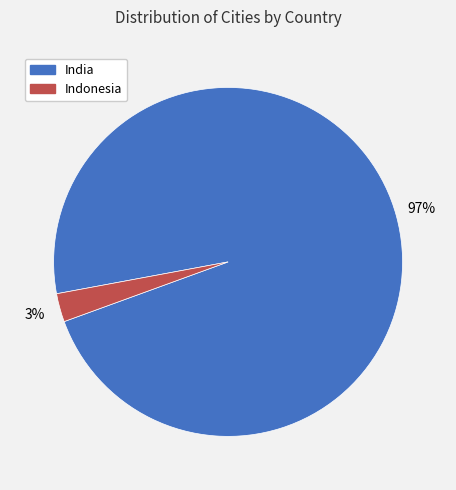

The Indonesia slice represents 10% of the pie. True or false?

False